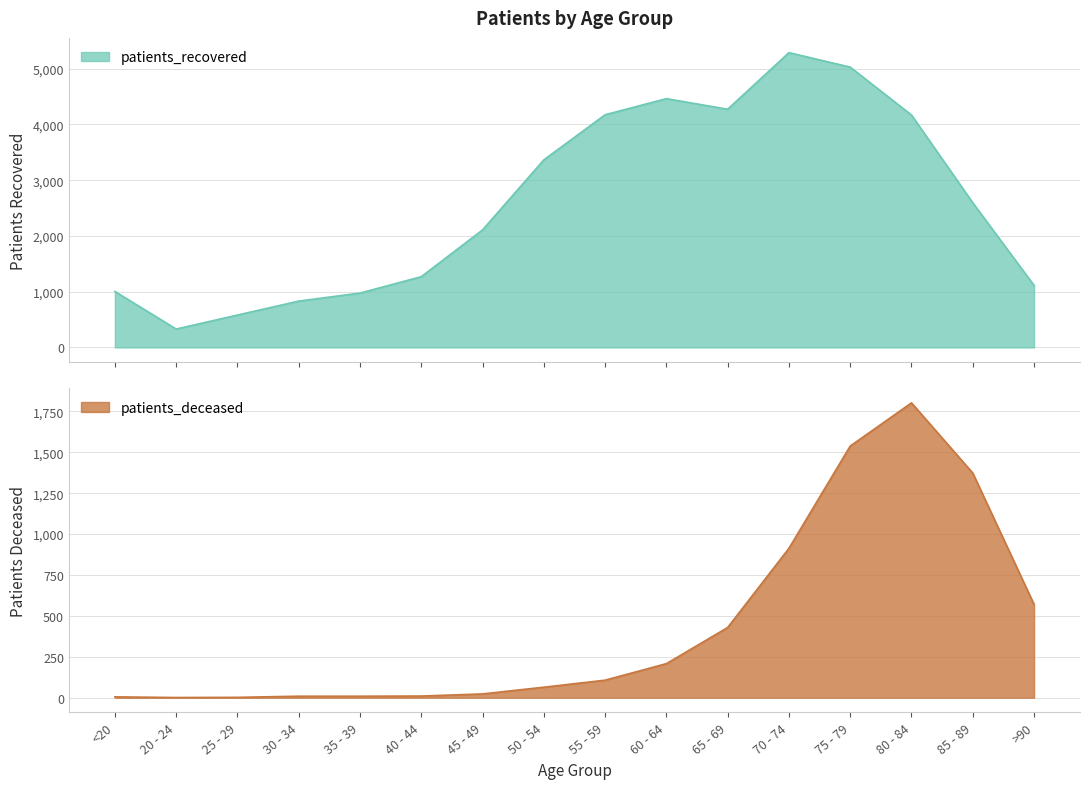

How many lines are shown in the chart?

2